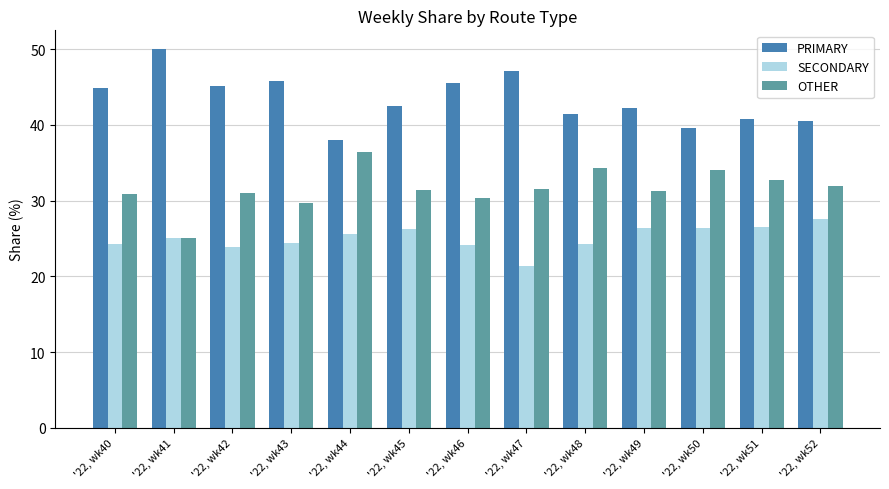

What is the value of the OTHER bar at the 12th from the left?

32.7